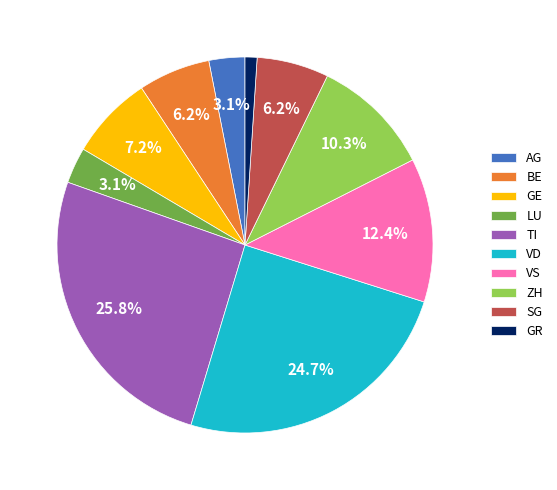

Combined, do ZH and GR account for over 50%?

No